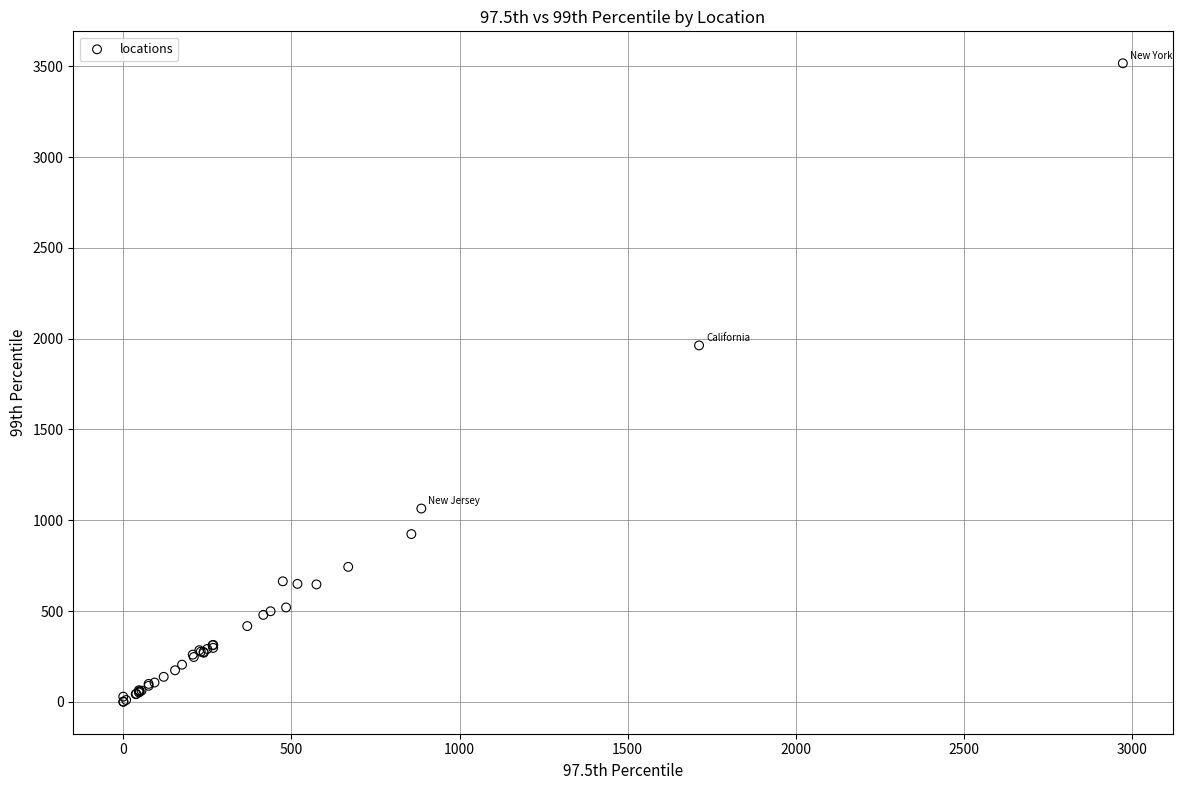

What Y value in the scatter plot is closest to 1758?

1963.2